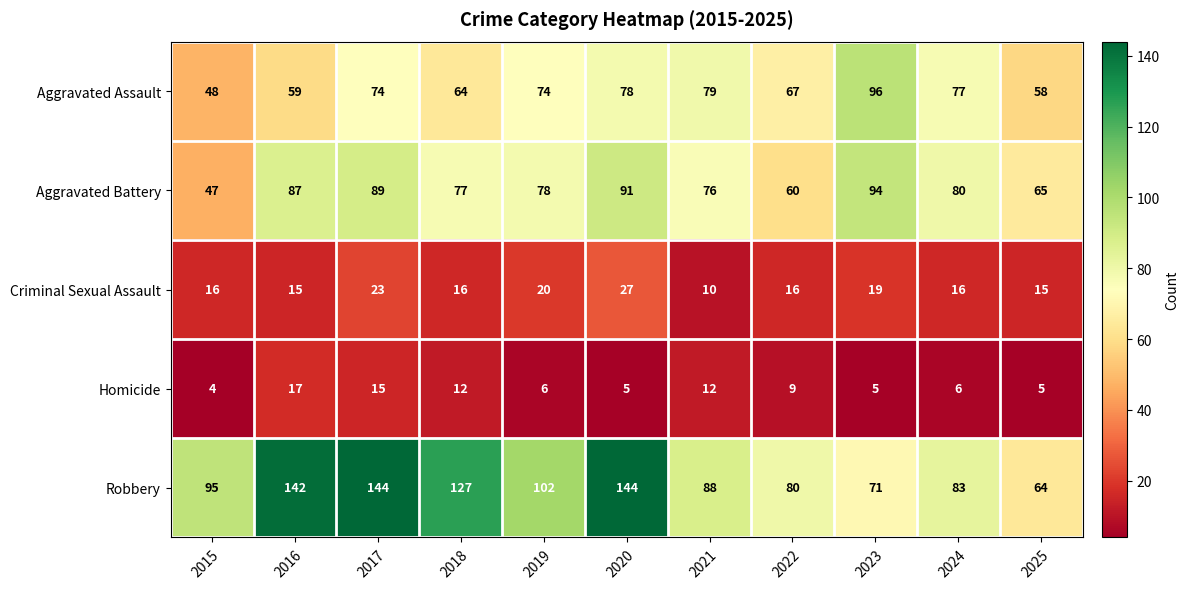

At how many categories does at least one series exceed 69?

10